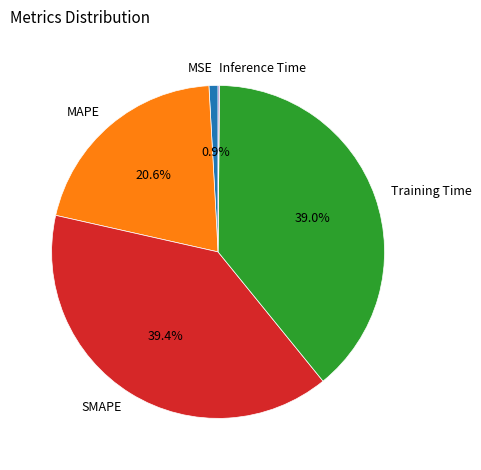

Combined, what portion of the pie is Training Time and MSE?

39.9%